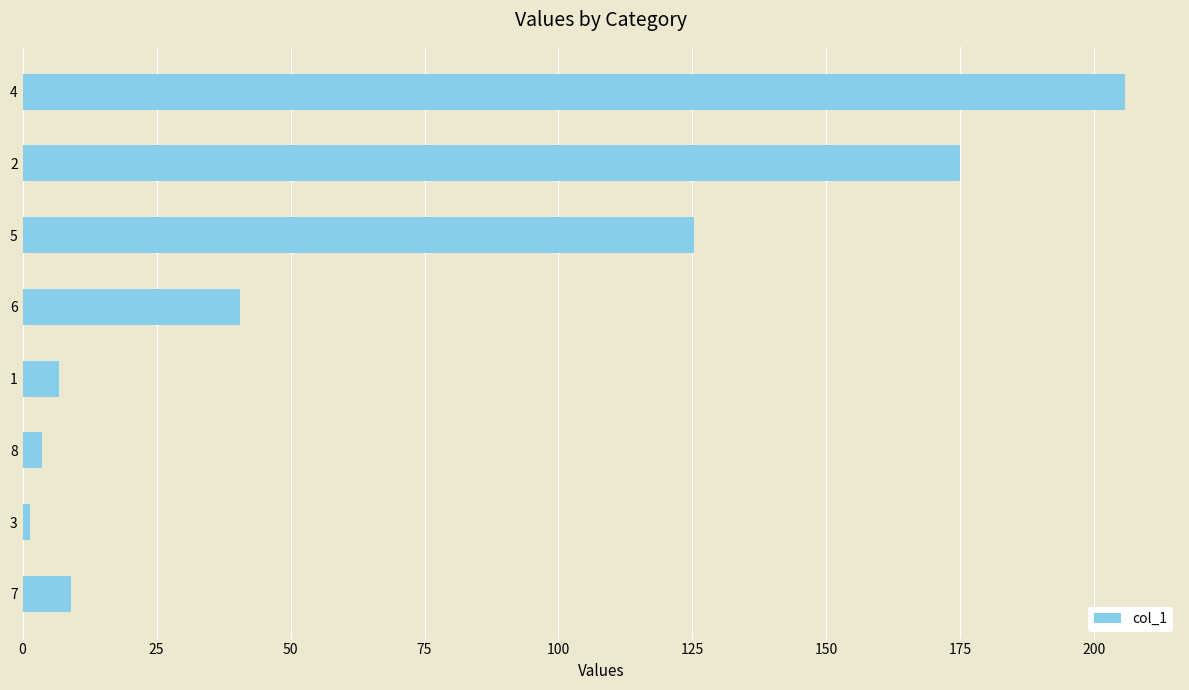

List the labels in order of value, smallest first.

3, 8, 1, 7, 6, 5, 2, 4